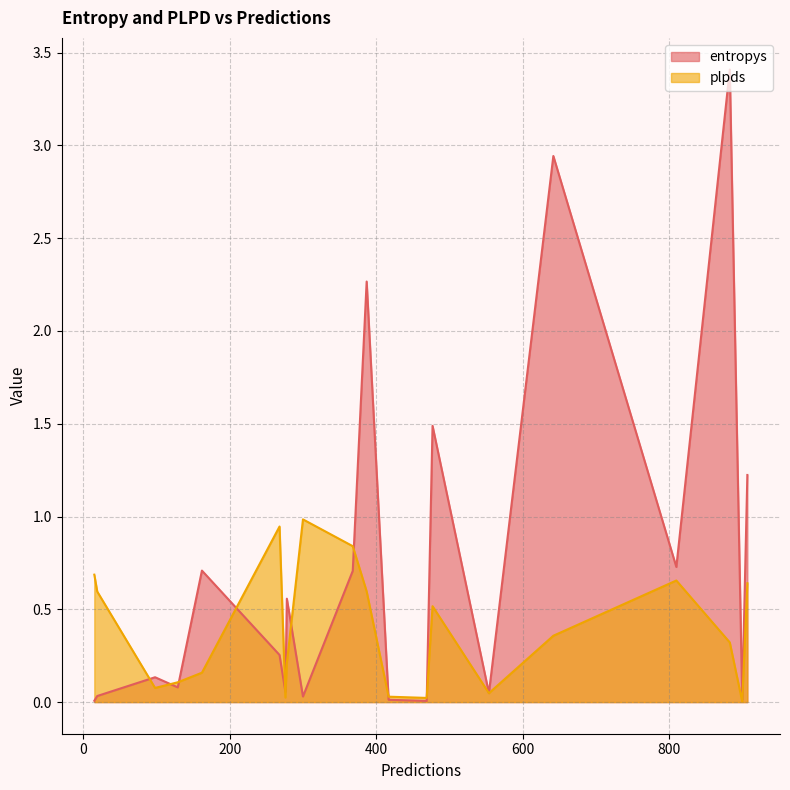

Reading left to right, transcribe all the data shown in this chart.

entropys: 417=0.0	129=0.1	368=0.7	883=3.4	642=2.9	19=0.0	162=0.7	300=0.0	900=0.0	554=0.0	387=2.3	469=0.0	907=1.2	477=1.5	810=0.7	276=0.1	98=0.1	278=0.6	15=0.0	268=0.3
plpds: 417=0.0	129=0.1	368=0.8	883=0.3	642=0.4	19=0.6	162=0.2	300=1.0	900=0.0	554=0.0	387=0.6	469=0.0	907=0.6	477=0.5	810=0.7	276=0.0	98=0.1	278=0.2	15=0.7	268=0.9